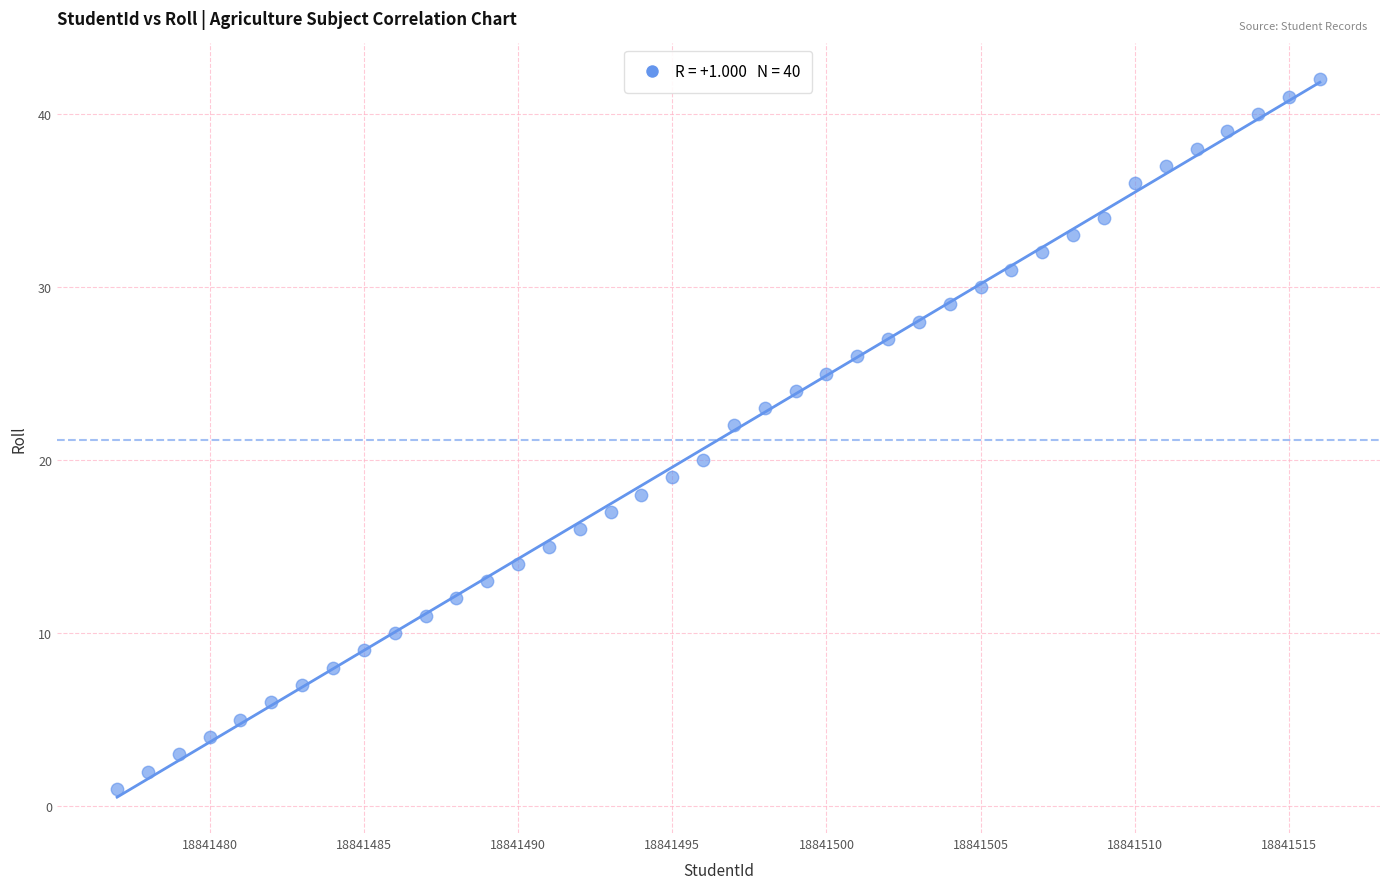

What is the range of X values (max minus min)?

39